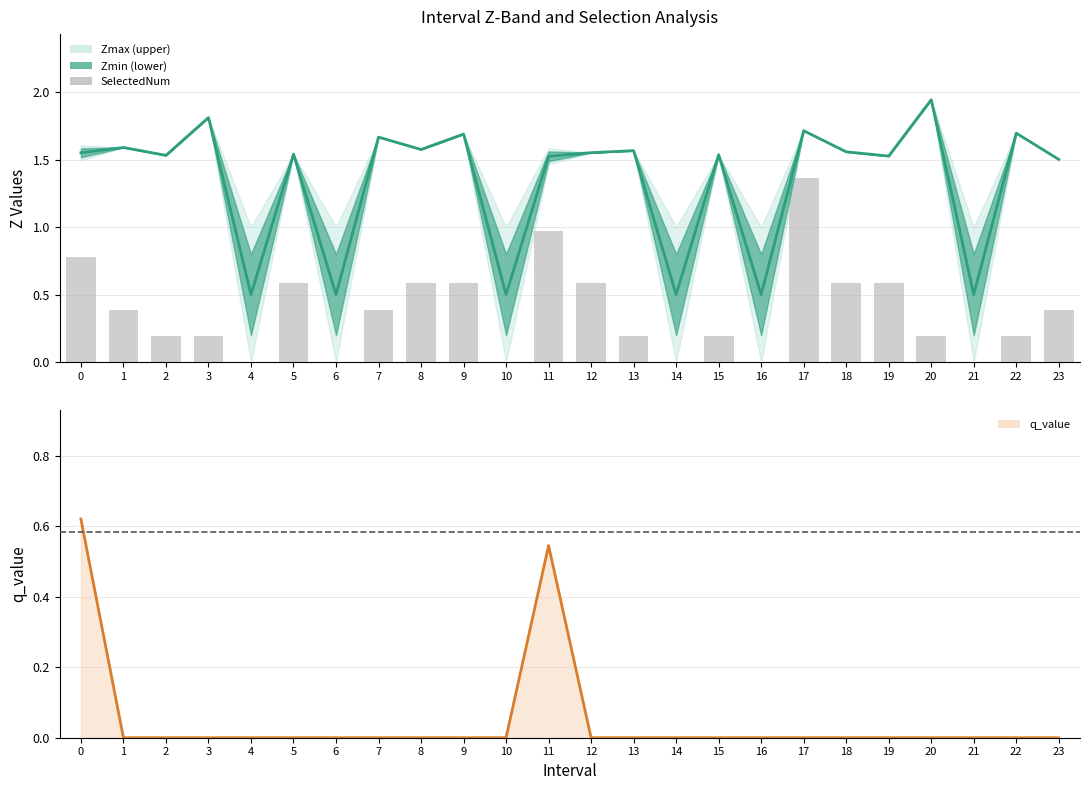

What is the average value?

0.4